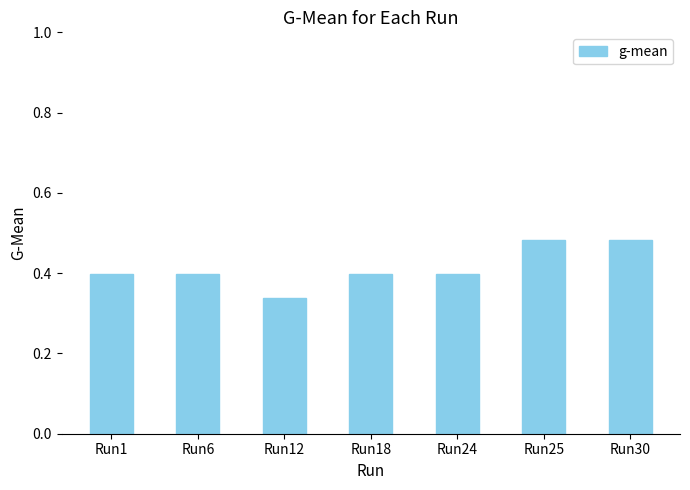

Which label corresponds to the smallest value in the chart?

Run12